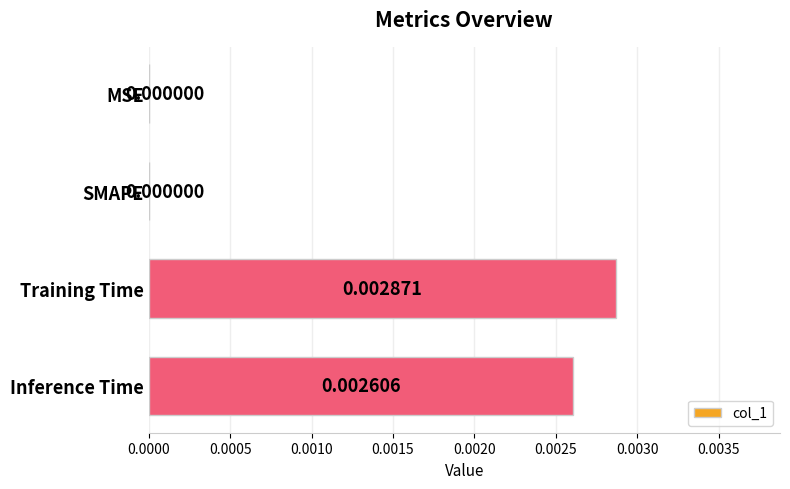

Count the values in the range 0 to 1.

4